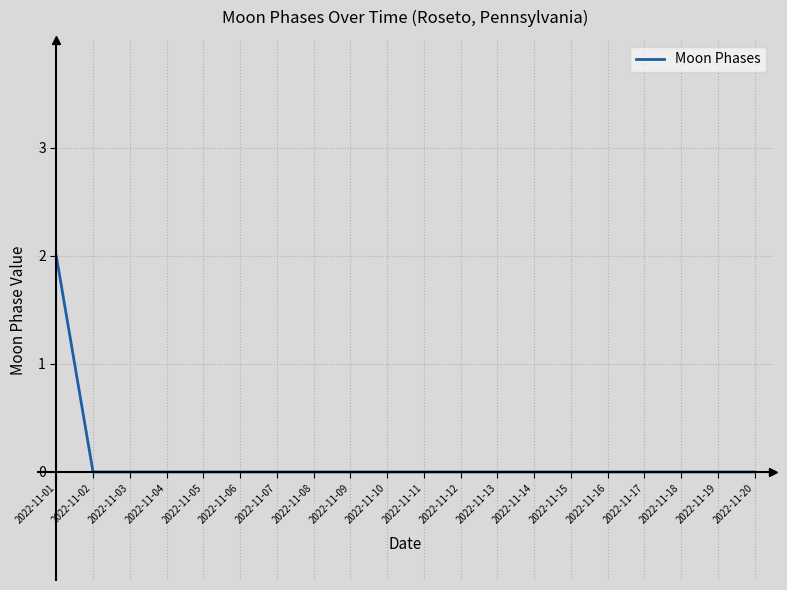

What is the difference between the maximum and minimum values?

2